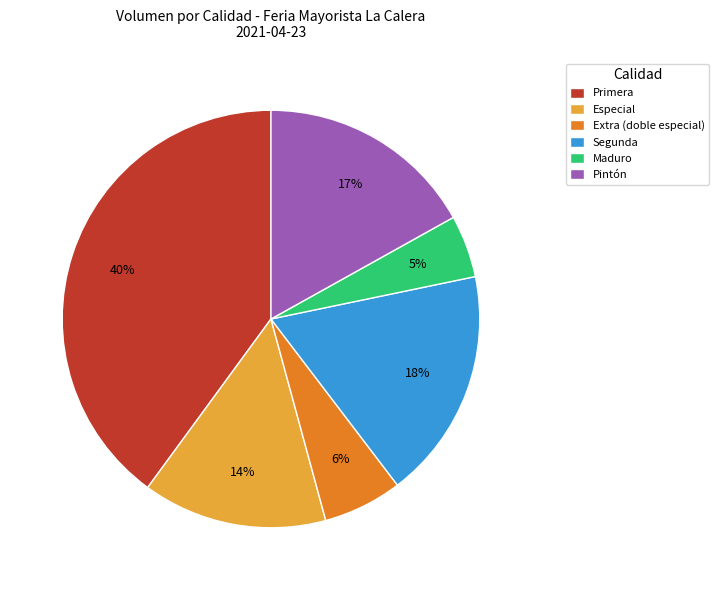

To the nearest percent, what is the difference between the largest and smallest slice percentages?

35%